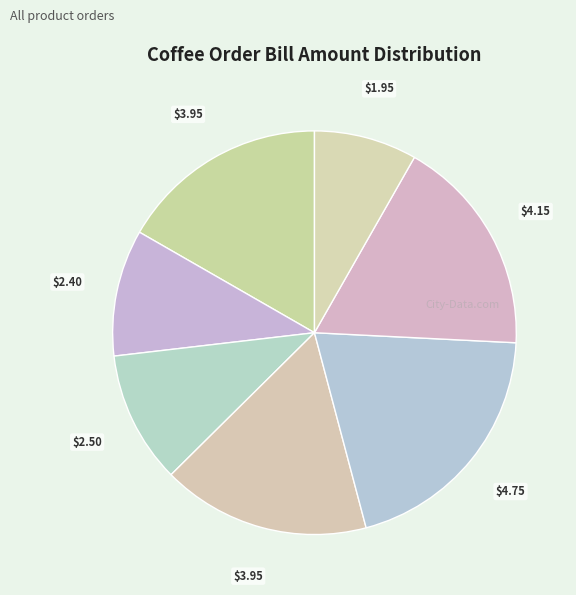

How many segments does this pie chart have?

7